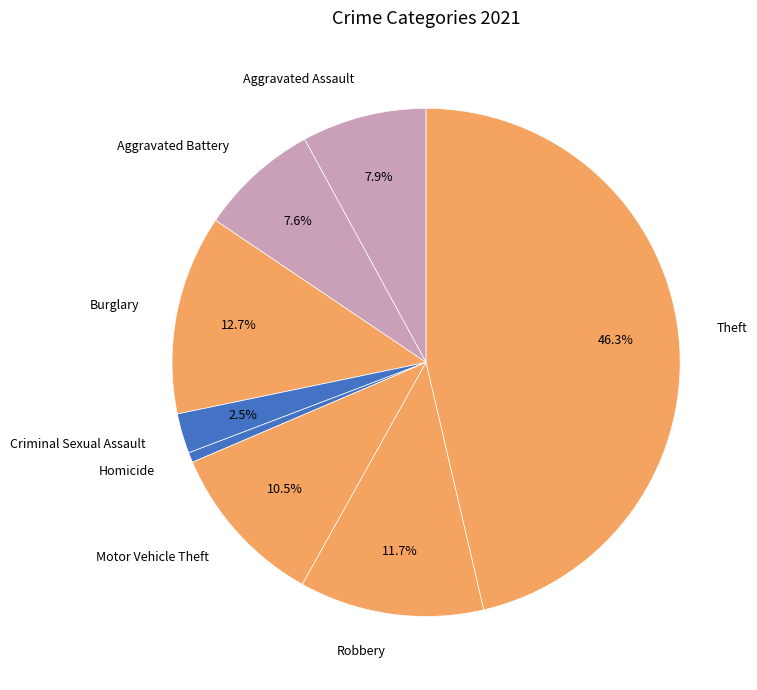

Does any single category account for the majority?

No